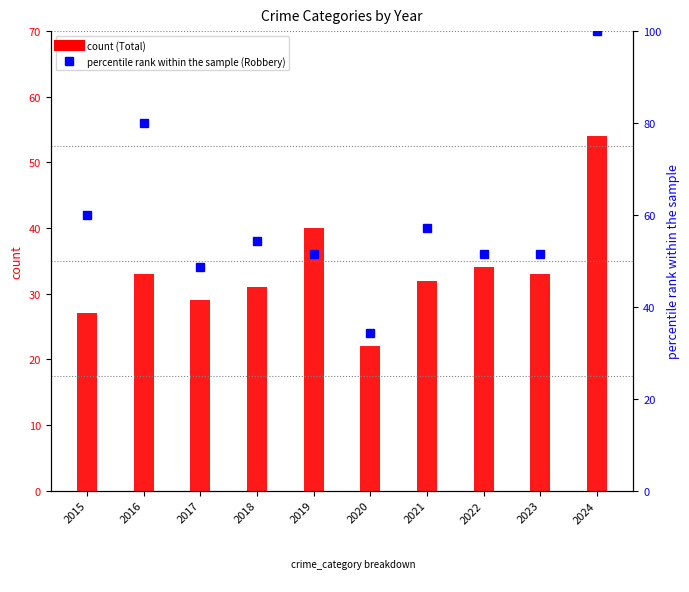

Reading right to left, transcribe all the data shown in this chart.

Total (count): 54.0	33.0	34.0	32.0	22.0	40.0	31.0	29.0	33.0	27.0
Robbery (% of max): 100.0	51.4	51.4	57.1	34.3	51.4	54.3	48.6	80.0	60.0